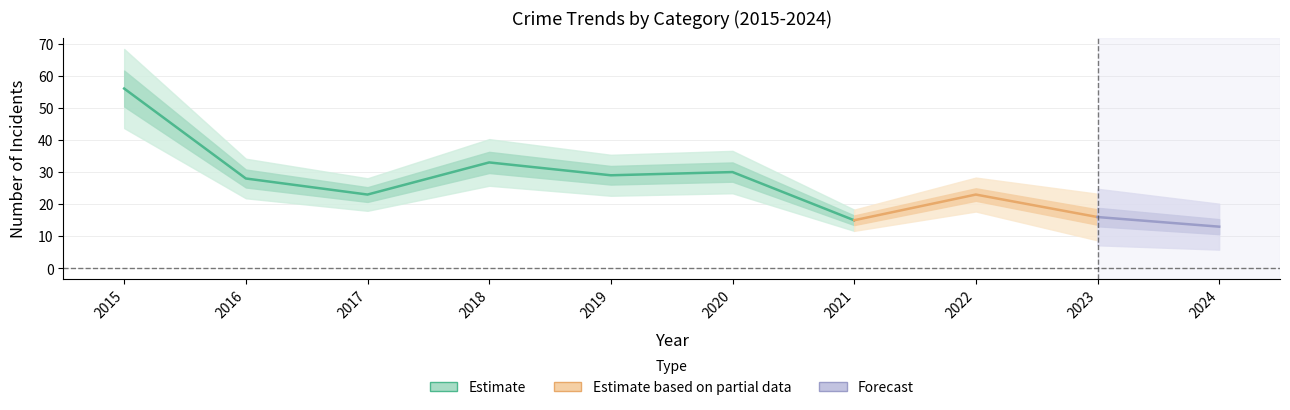

At which label does Total reach its peak?

2015